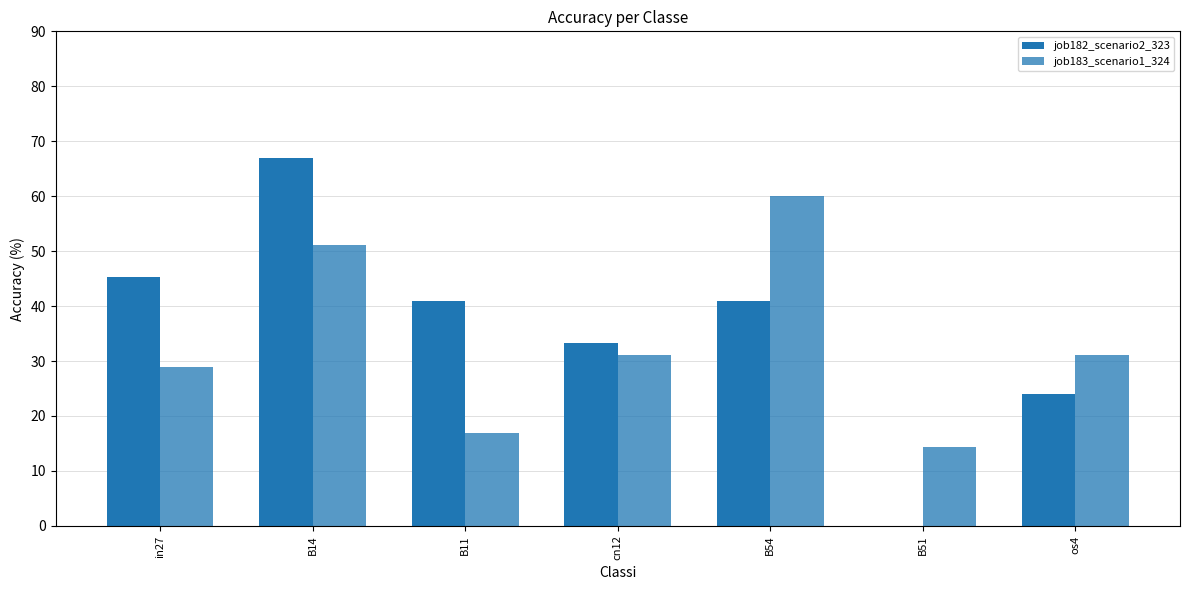

How many series are shown in this chart?

2